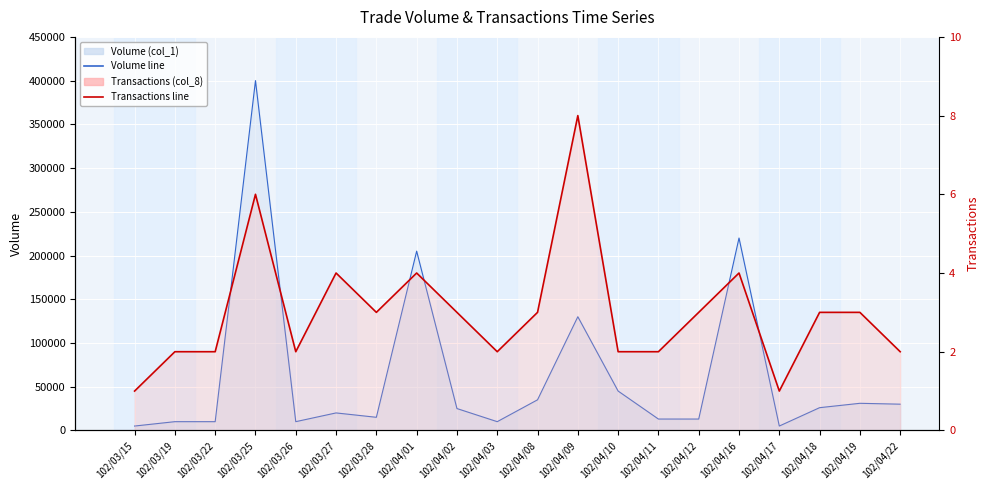

Rank the series at 102/04/02 from lowest to highest value.

Transactions (col_8), Volume (col_1)